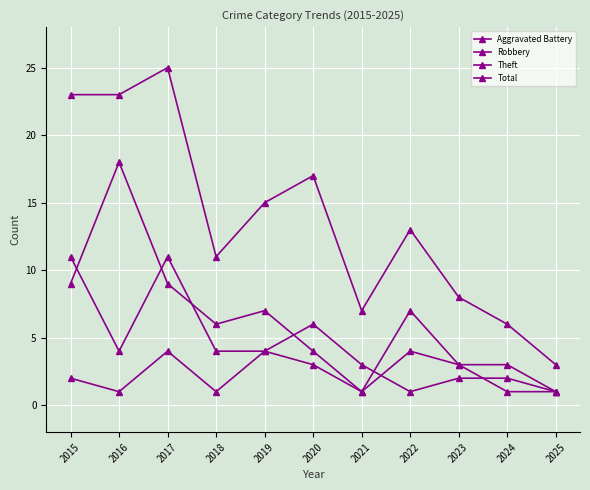

At how many categories does at least one series exceed 21?

3